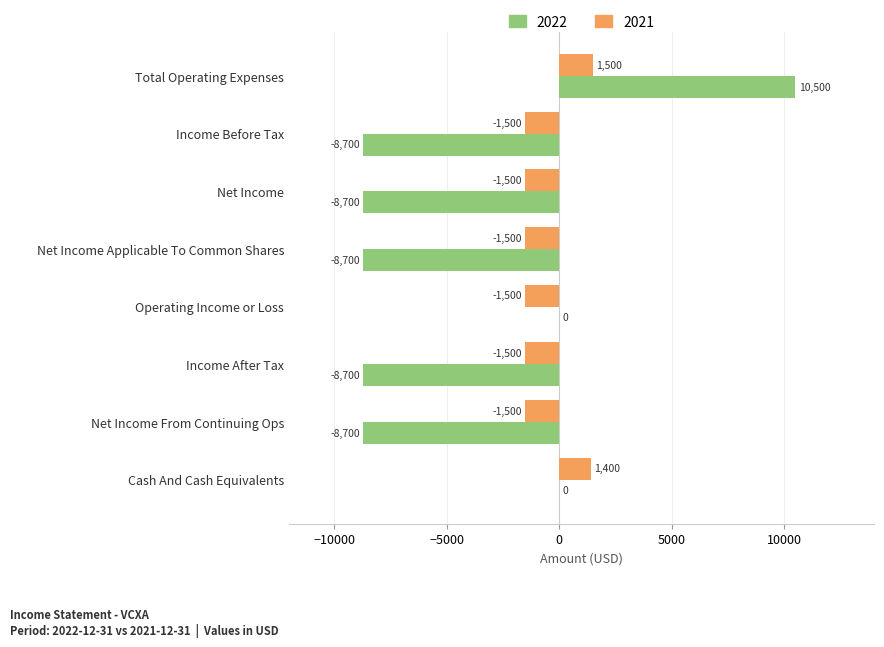

Between Total Operating Expenses and Income Before Tax, which series saw the biggest shift?

2022